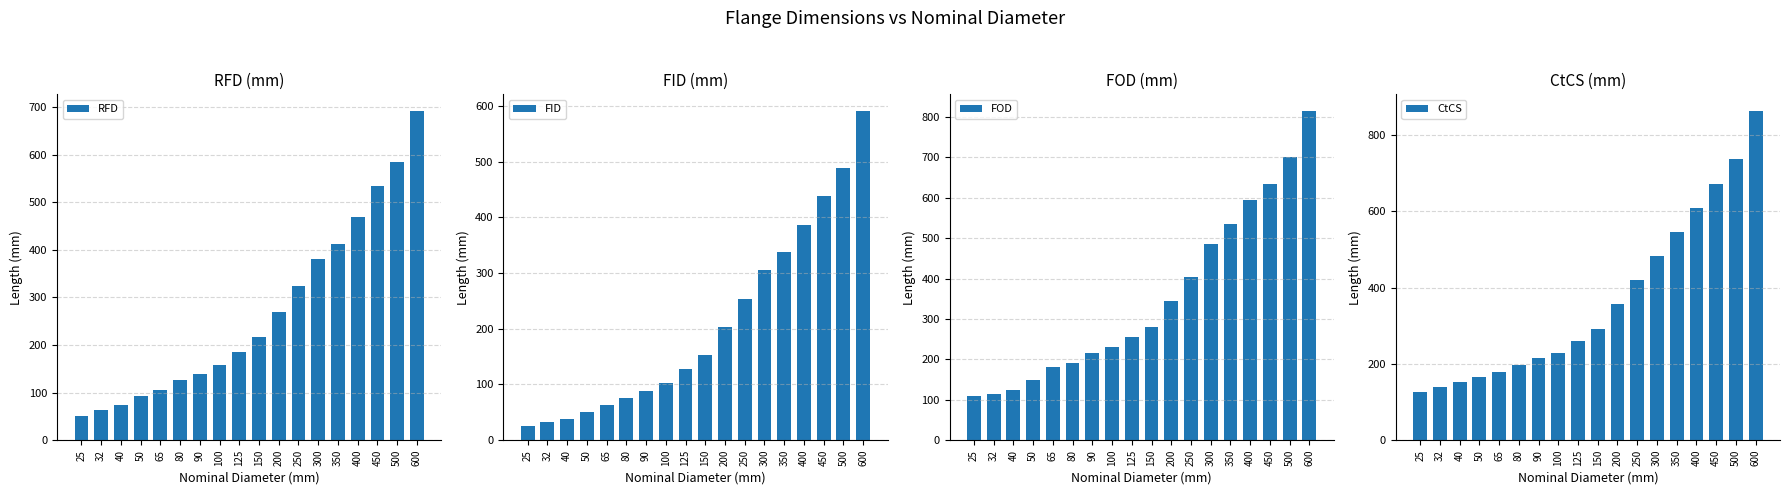

At which category is the sum across all series the highest?

600